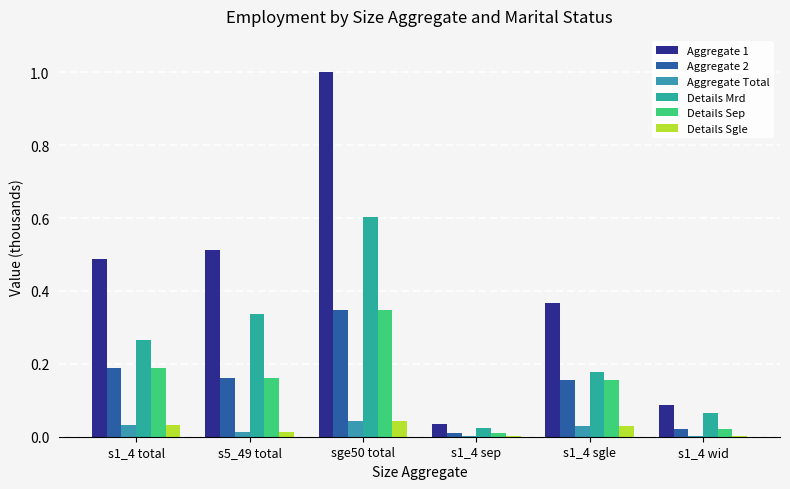

What is the label of the 1st bar from the right?

s1_4 wid